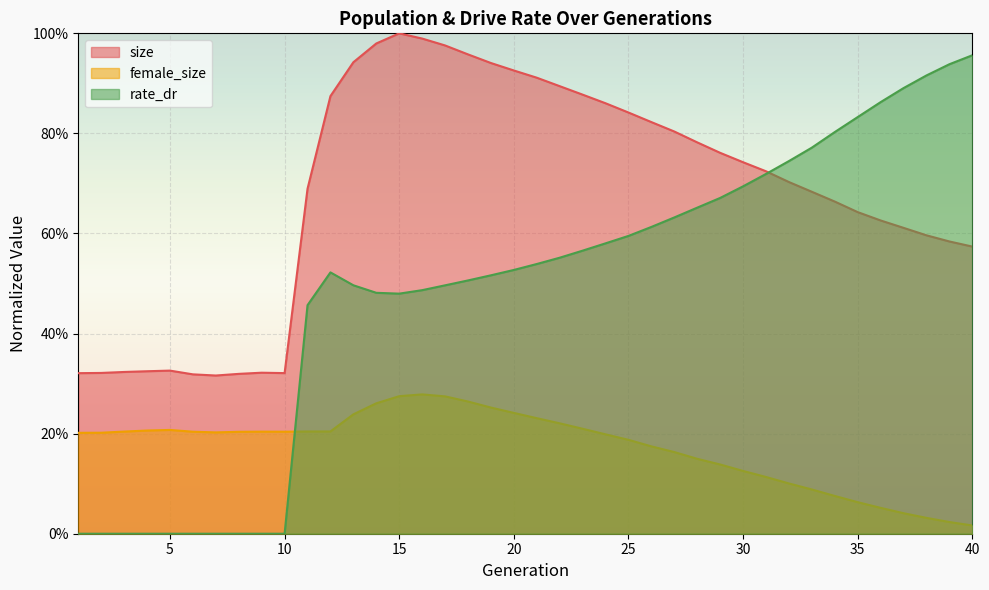

What is the total value across all series at 35?

1.5